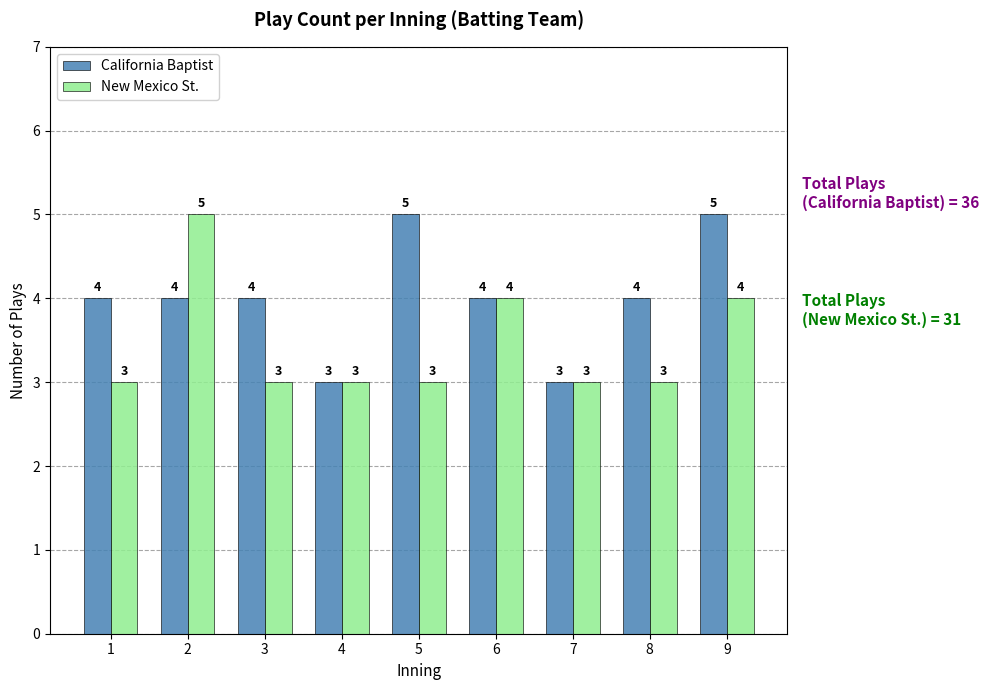

The value of California Baptist at 2 is 4. True or false?

True